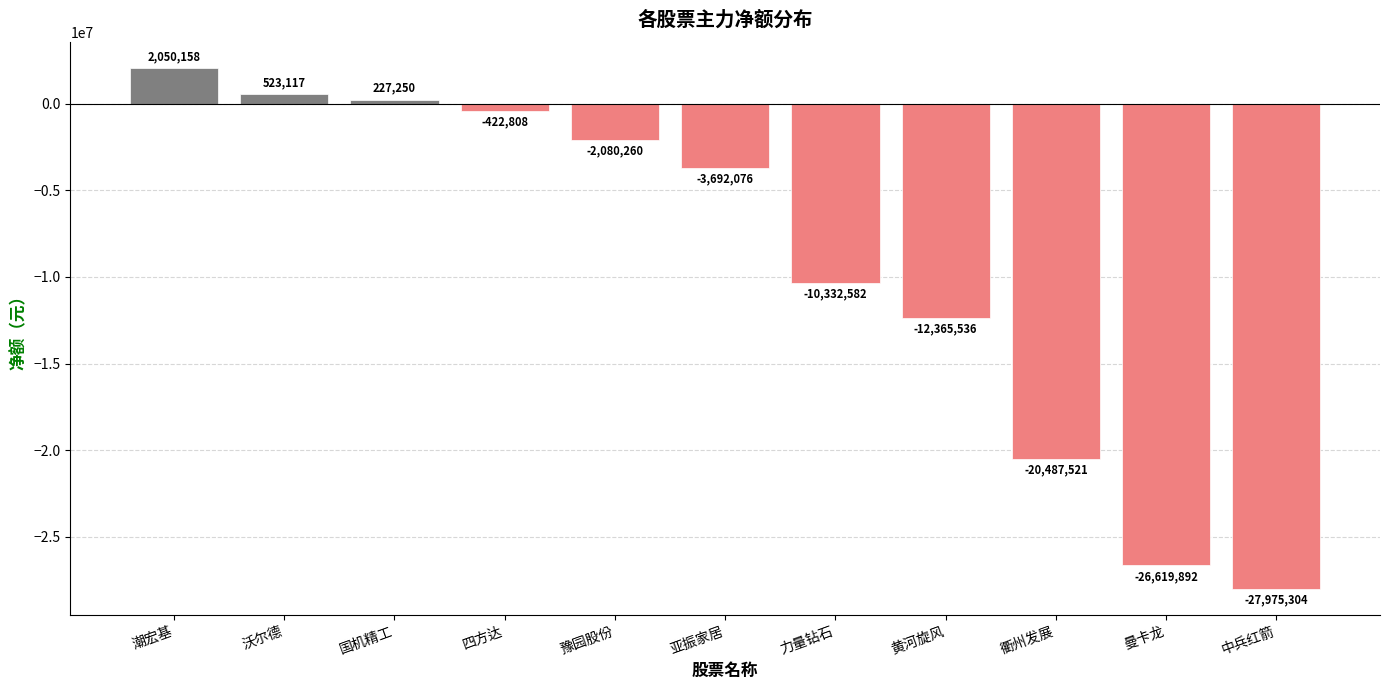

List the labels in order of value, smallest first.

中兵红箭, 曼卡龙, 衢州发展, 黄河旋风, 力量钻石, 亚振家居, 豫园股份, 四方达, 国机精工, 沃尔德, 潮宏基